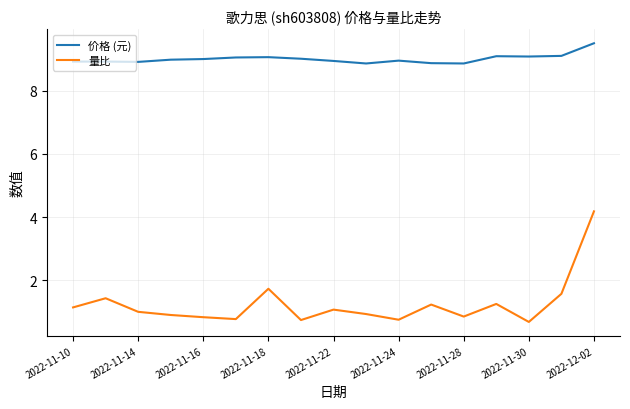

List the series in order of their peak value, highest first.

价格 (元), 量比